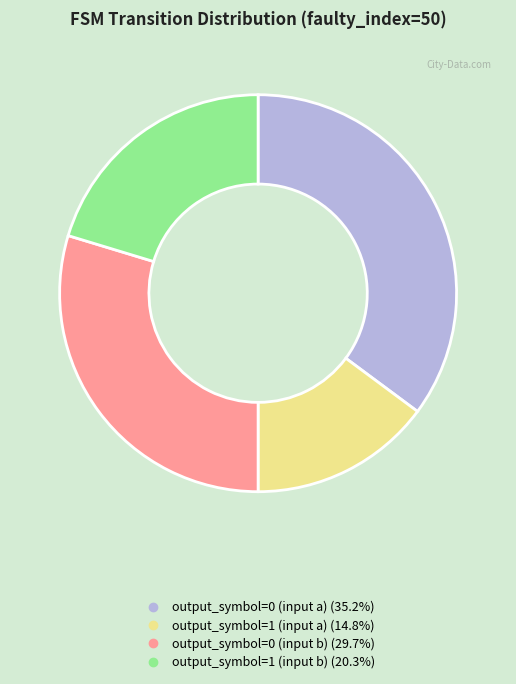

What is the largest slice in the pie chart?

output_symbol=0 (input a)